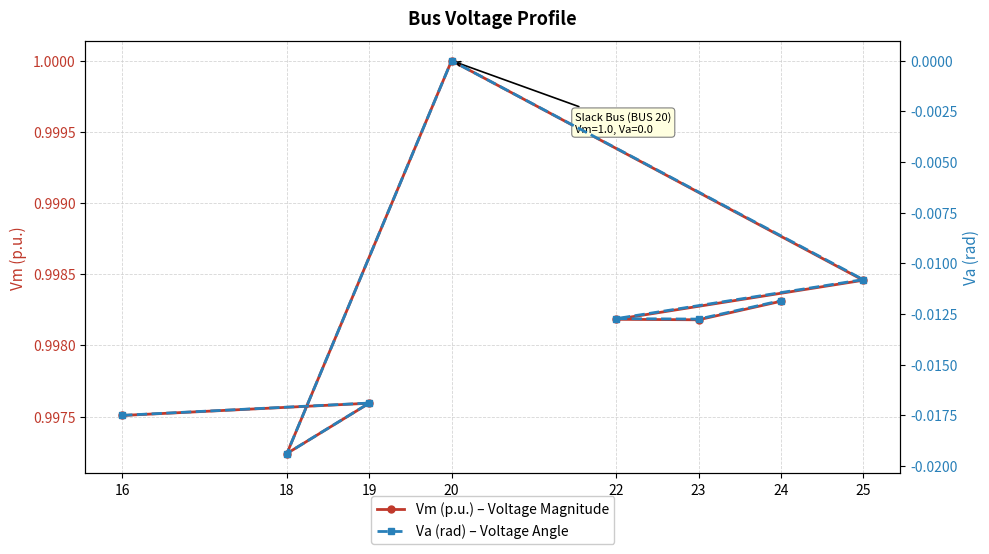

What position from the left is 18?

3